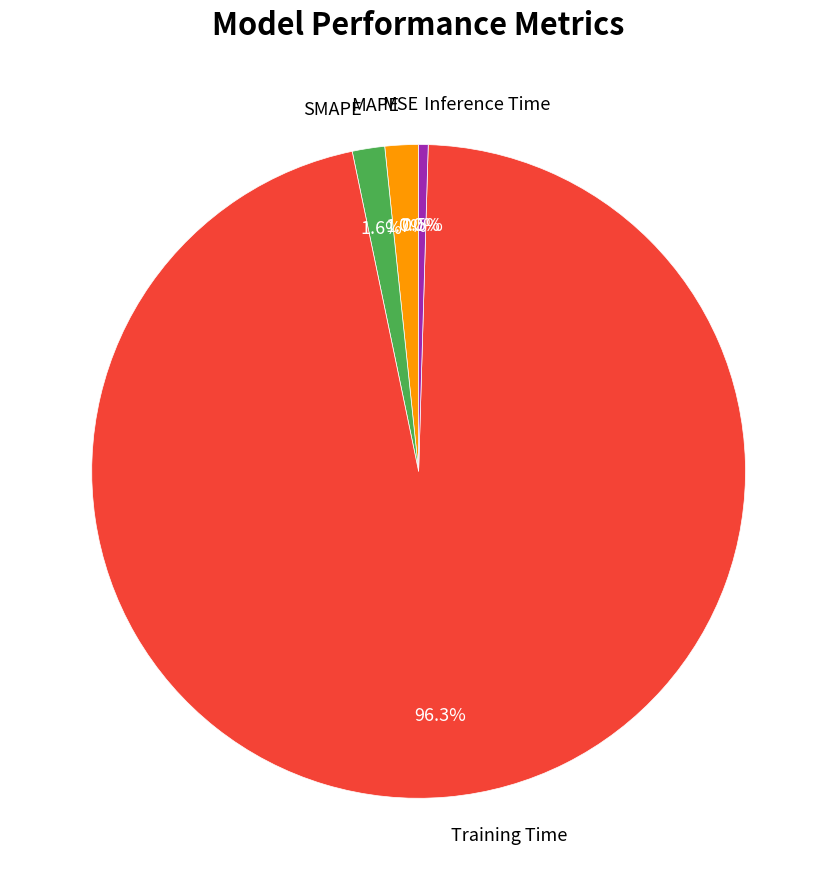

Between SMAPE and Inference Time, which is larger?

SMAPE